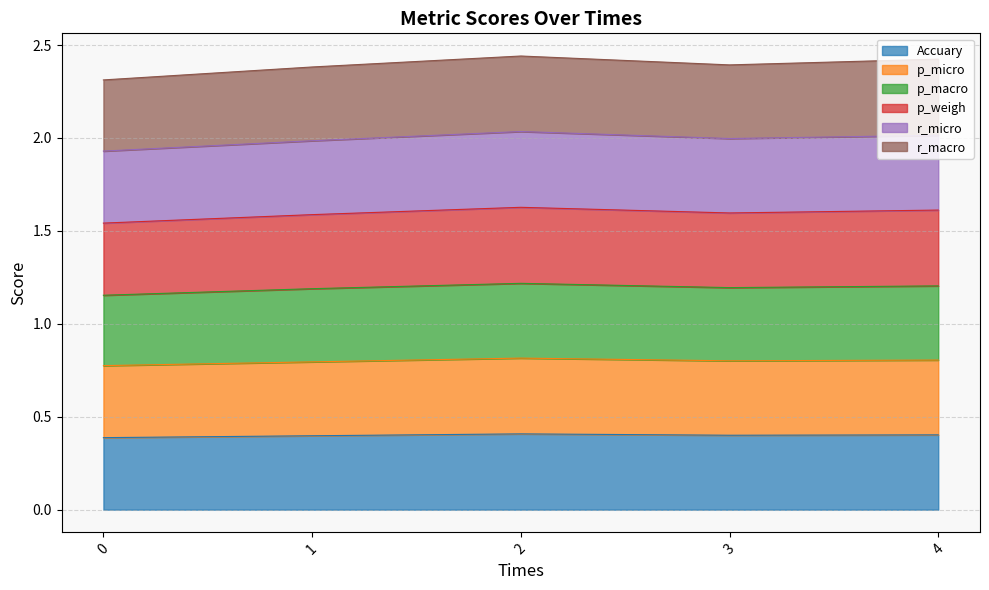

What is the minimum value shown in the chart?

0.4